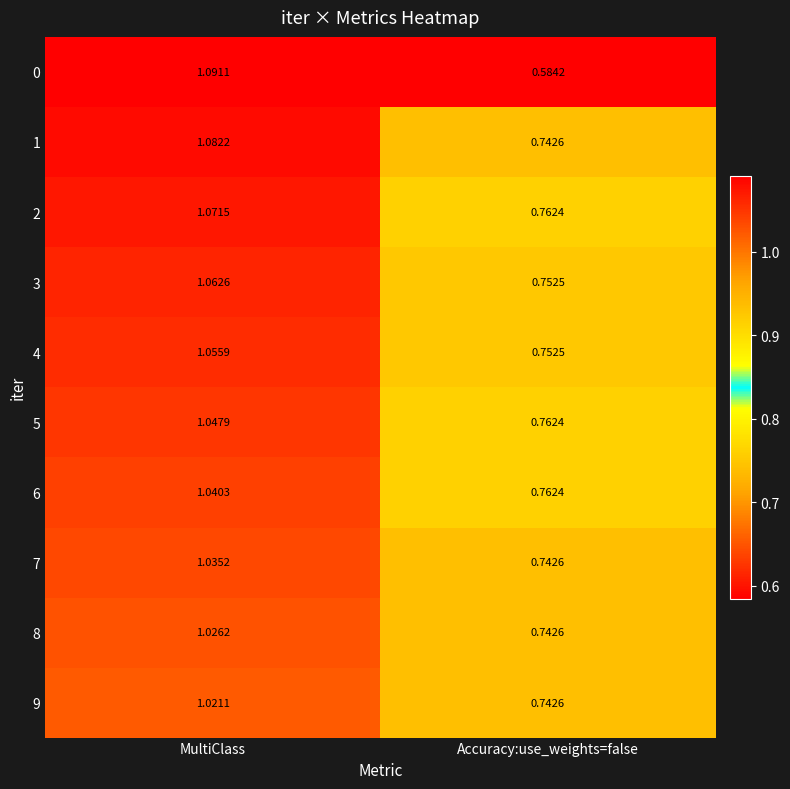

Which category has the highest value across all series?

MultiClass